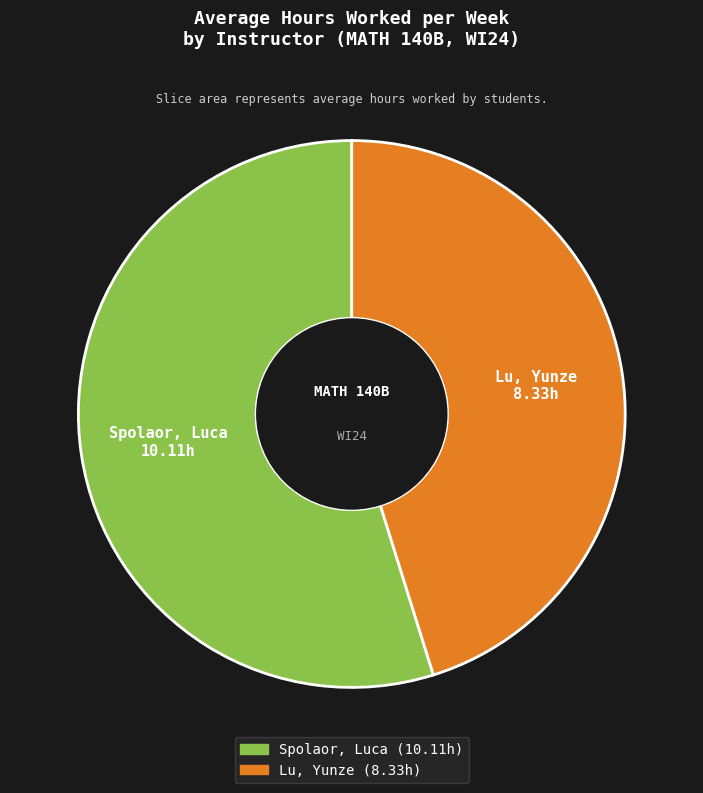

How many segments does this pie chart have?

2